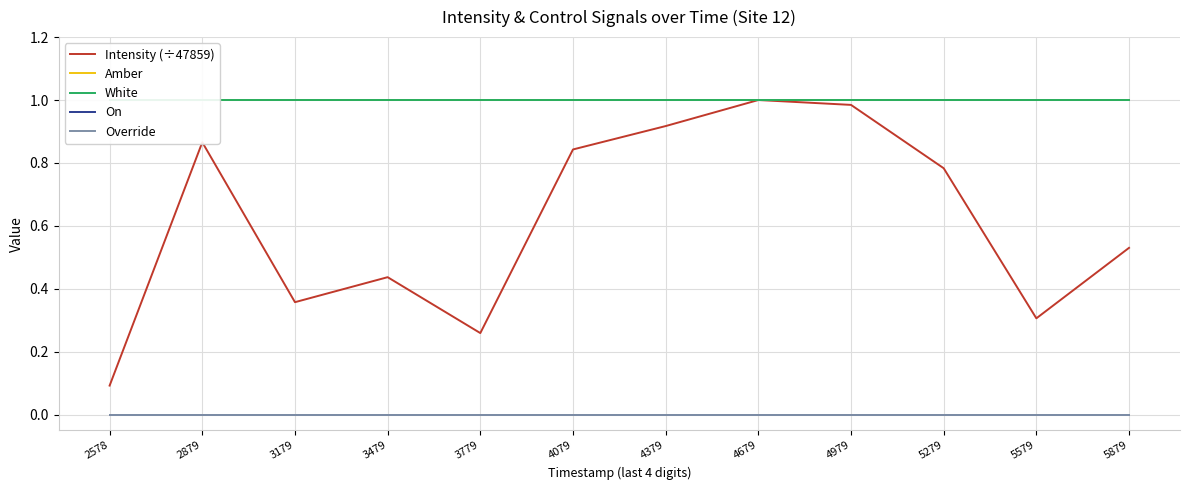

How many categories are shown in the chart?

12